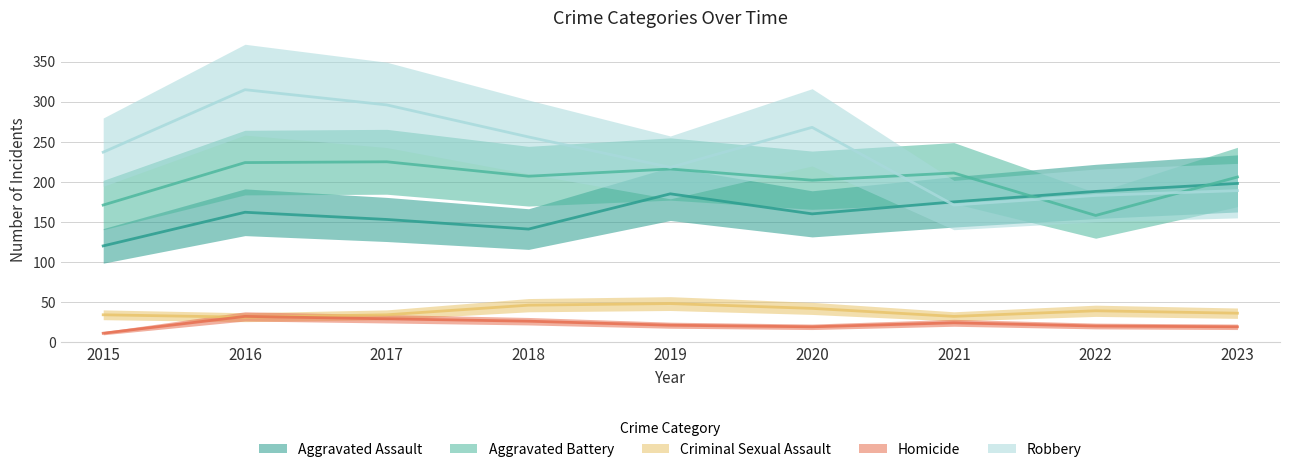

Which series has the largest total across all categories?

Robbery